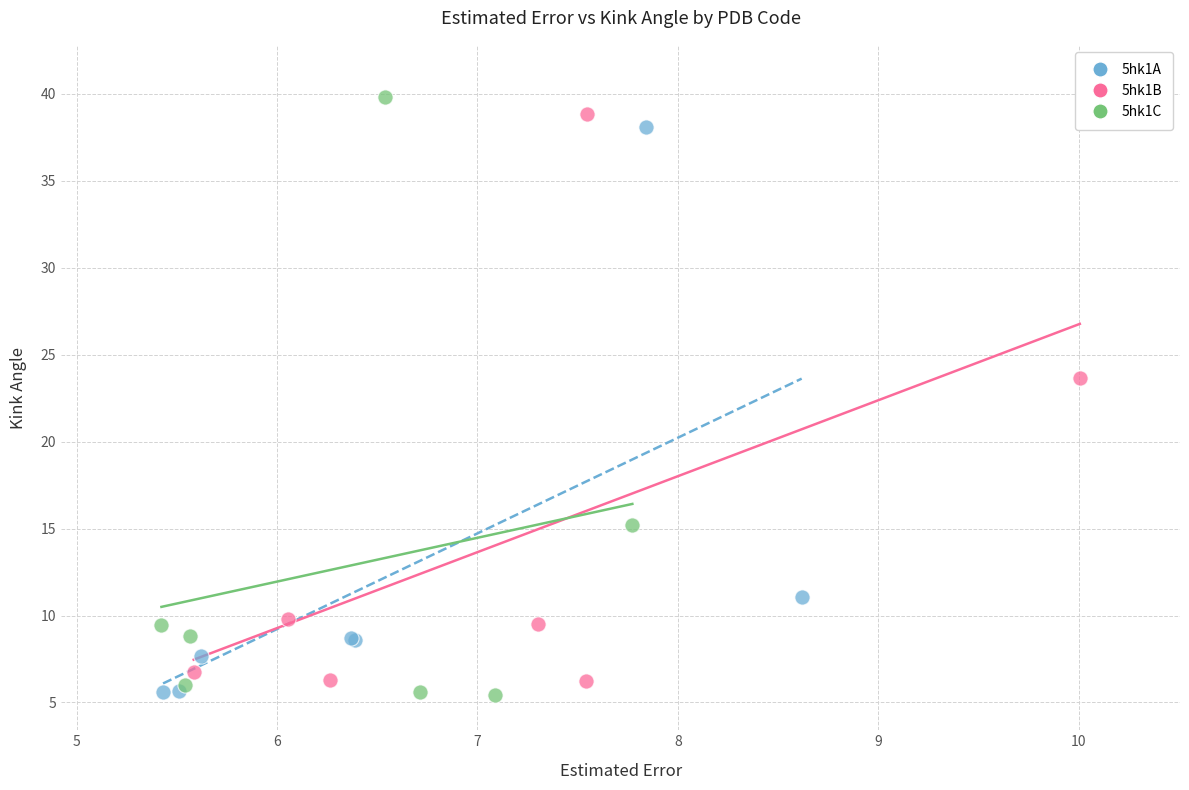

Which series has the widest spread of Y values?

5hk1C